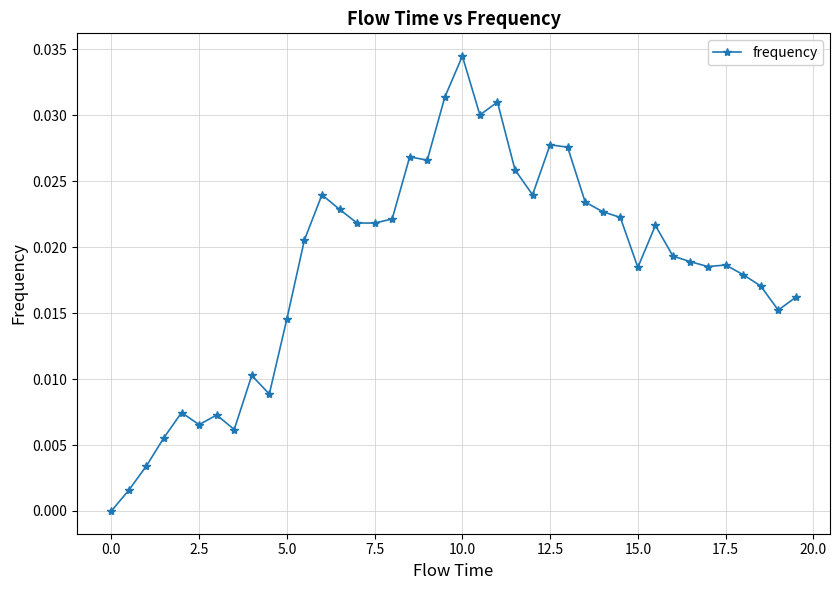

True or false: the data has more than 0 interior local peaks.

True